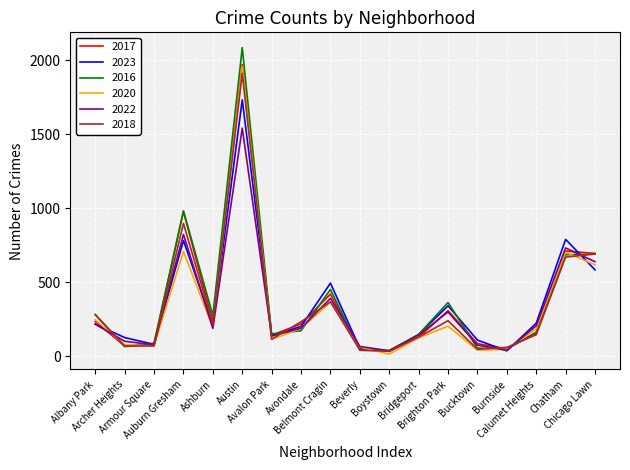

True or false: 2018 has a value of 64 at Brighton Park.

False